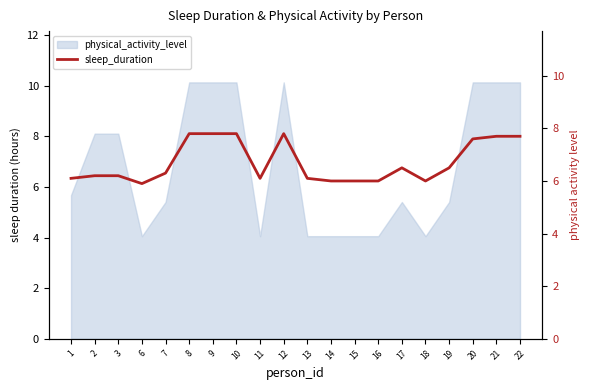

At which label does the data first exceed 6?

1